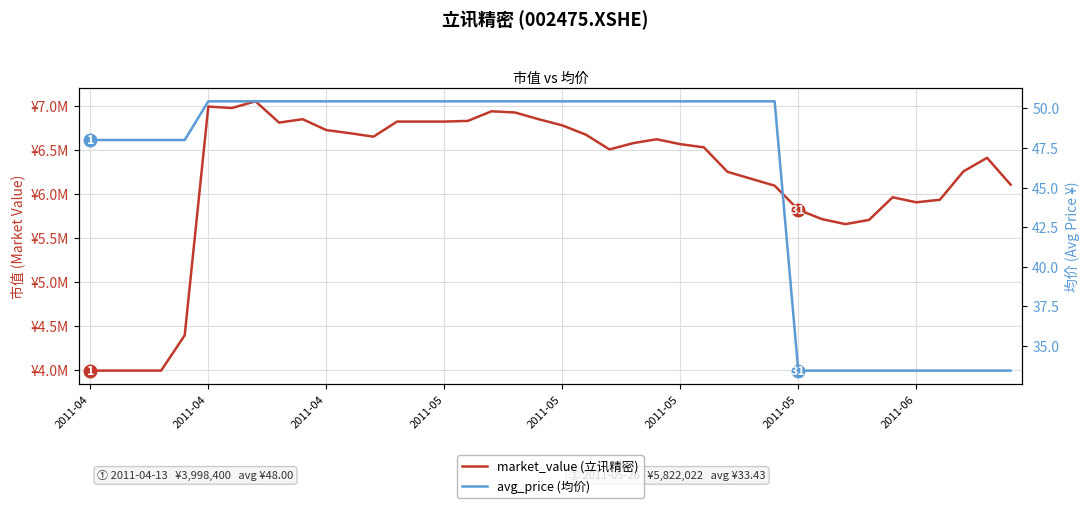

True or false: avg_price (均价) has more than 0 interior local peaks.

False